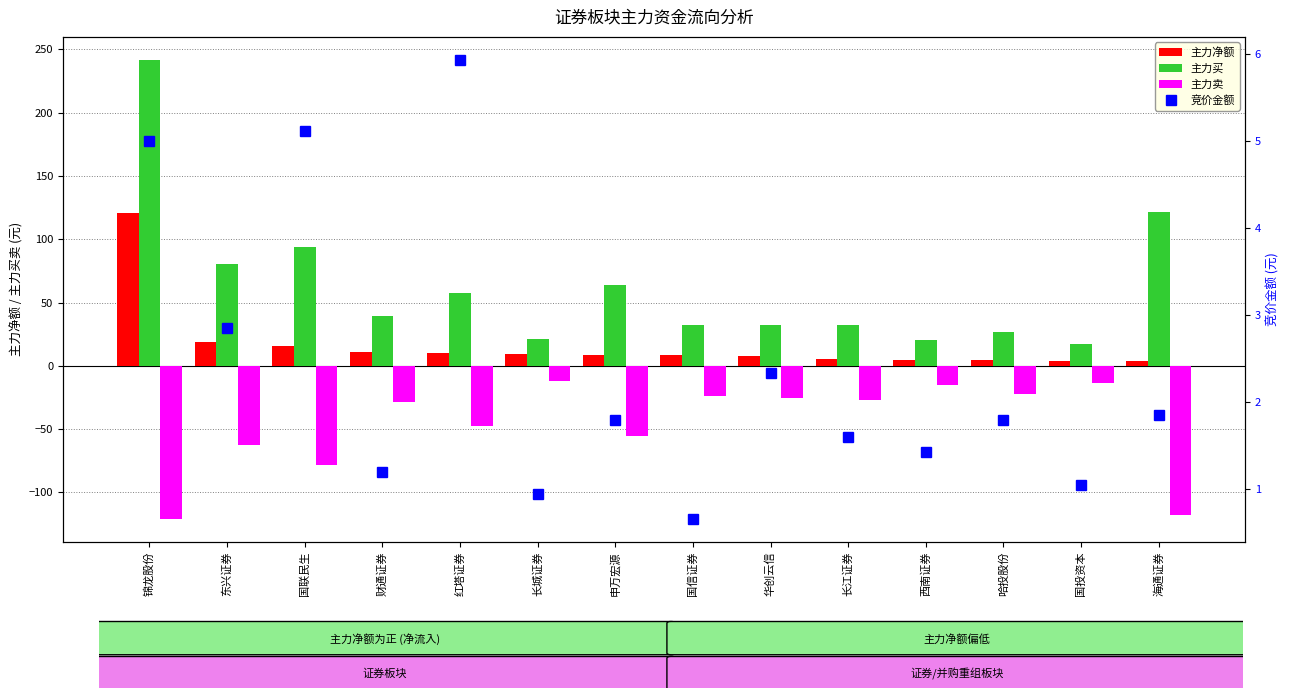

What is the sum of all 主力净额 values?

232.0